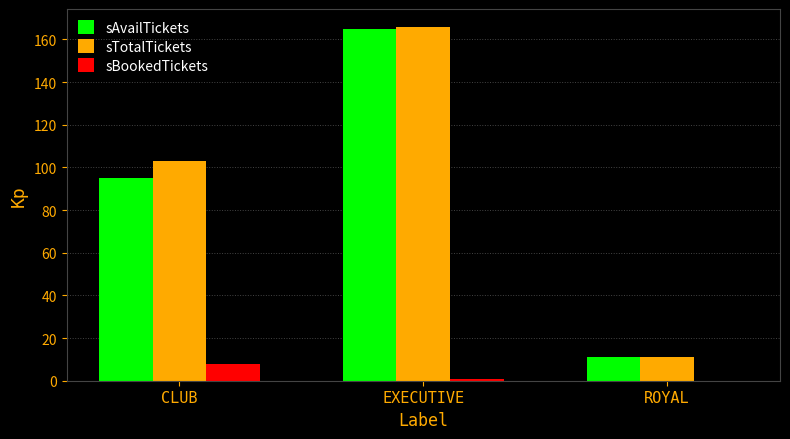

Is the value of sAvailTickets at EXECUTIVE greater than the value of sTotalTickets at CLUB?

Yes